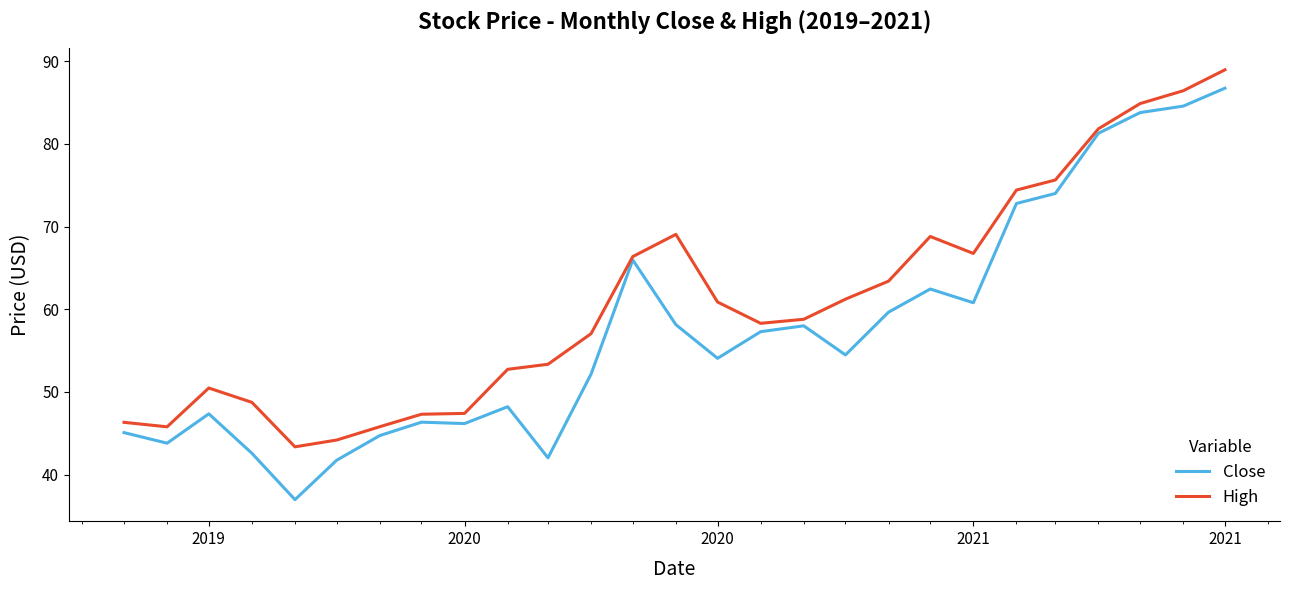

In High, how many points are lower than both neighbors (excluding endpoints)?

4